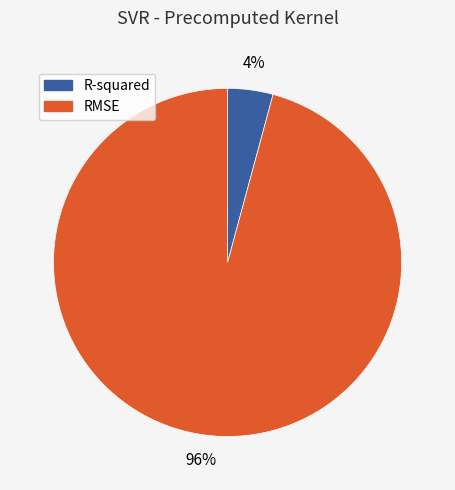

To the nearest percent, what portion does RMSE represent?

96%